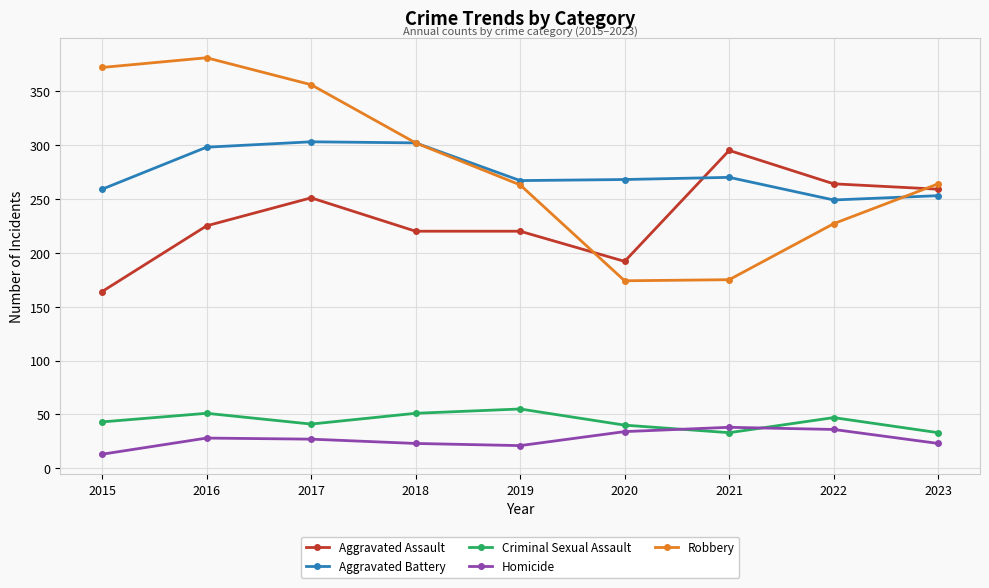

Is this an area chart (filled region under the line)?

No